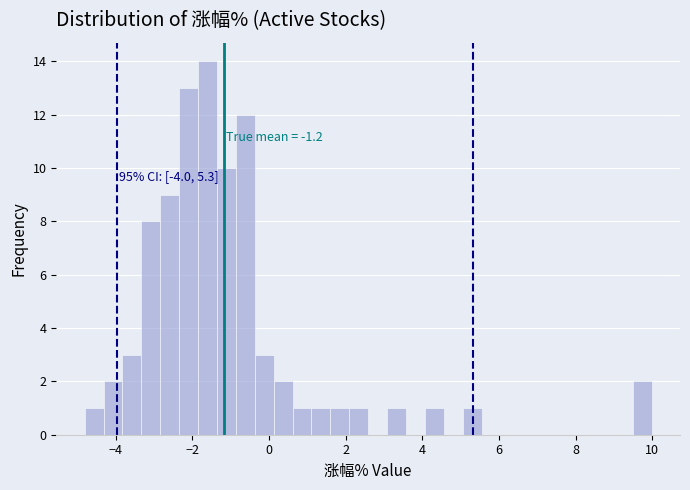

Read against the x-axis, roughly where is the centre of the tallest bar?

-1.6